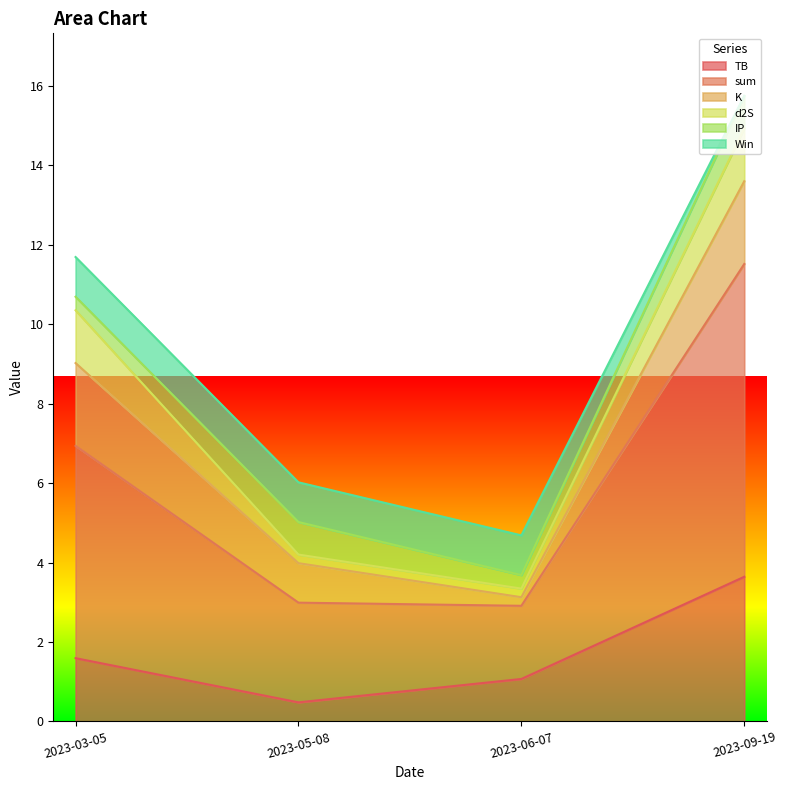

How many intersections are there between K and Win?

2